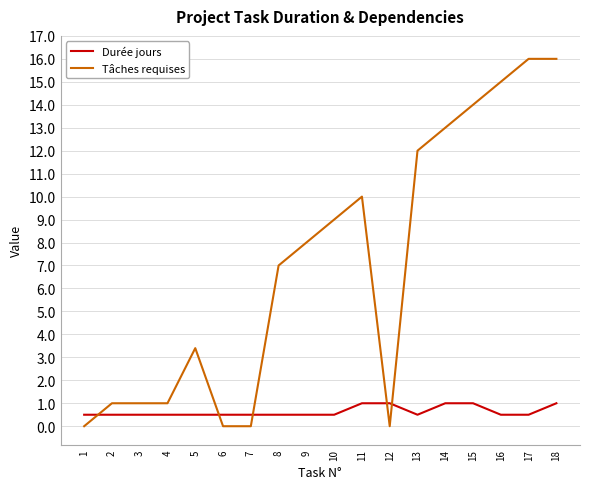

How many intersections are there between Tâches requises and Durée jours?

5